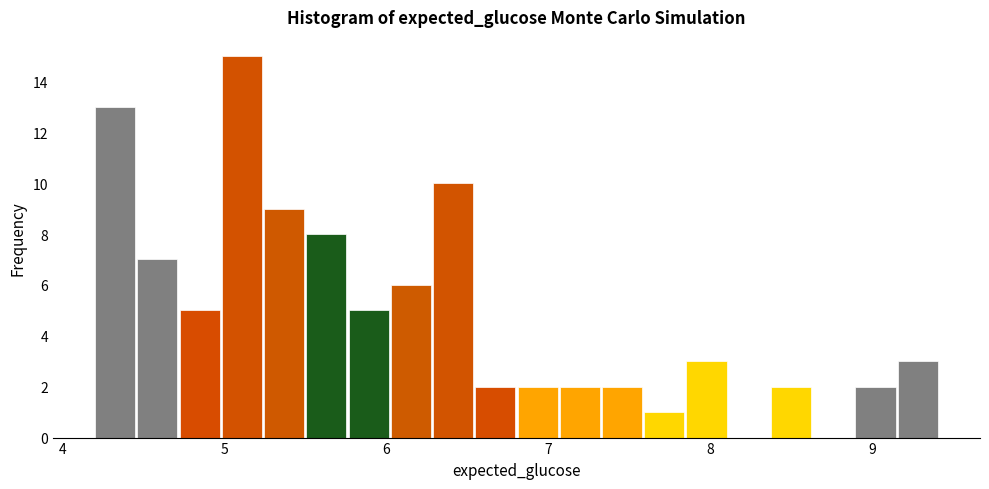

Read against the x-axis, roughly where is the centre of the tallest bar?

5.1